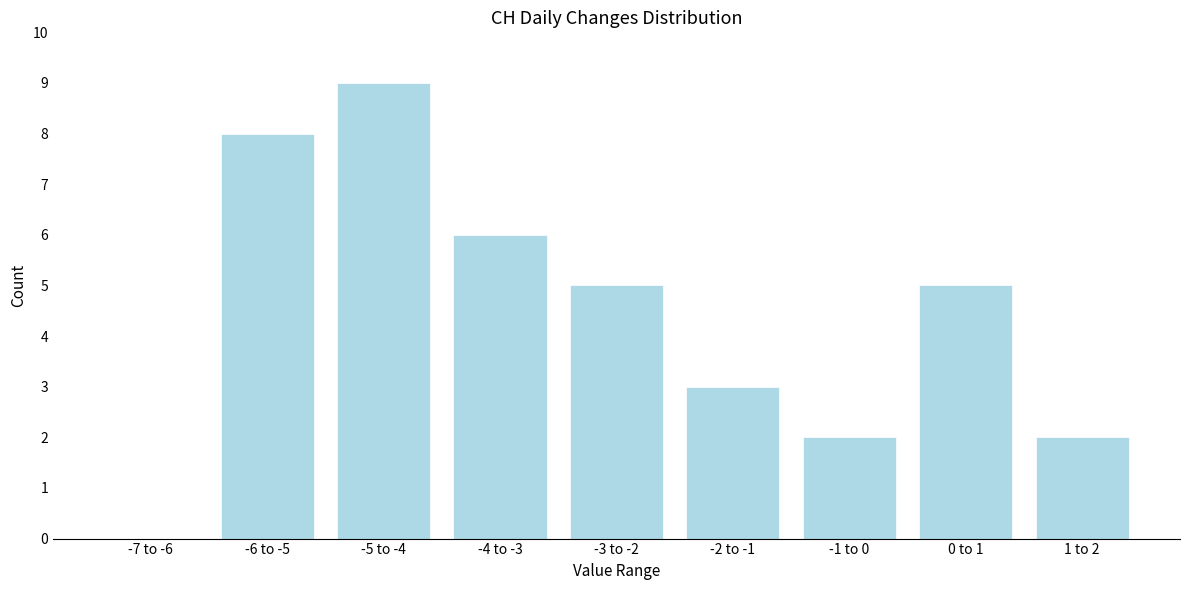

Reading left to right, what are all the values shown in this chart?

-7 to -6=0	-6 to -5=8	-5 to -4=9	-4 to -3=6	-3 to -2=5	-2 to -1=3	-1 to 0=2	0 to 1=5	1 to 2=2